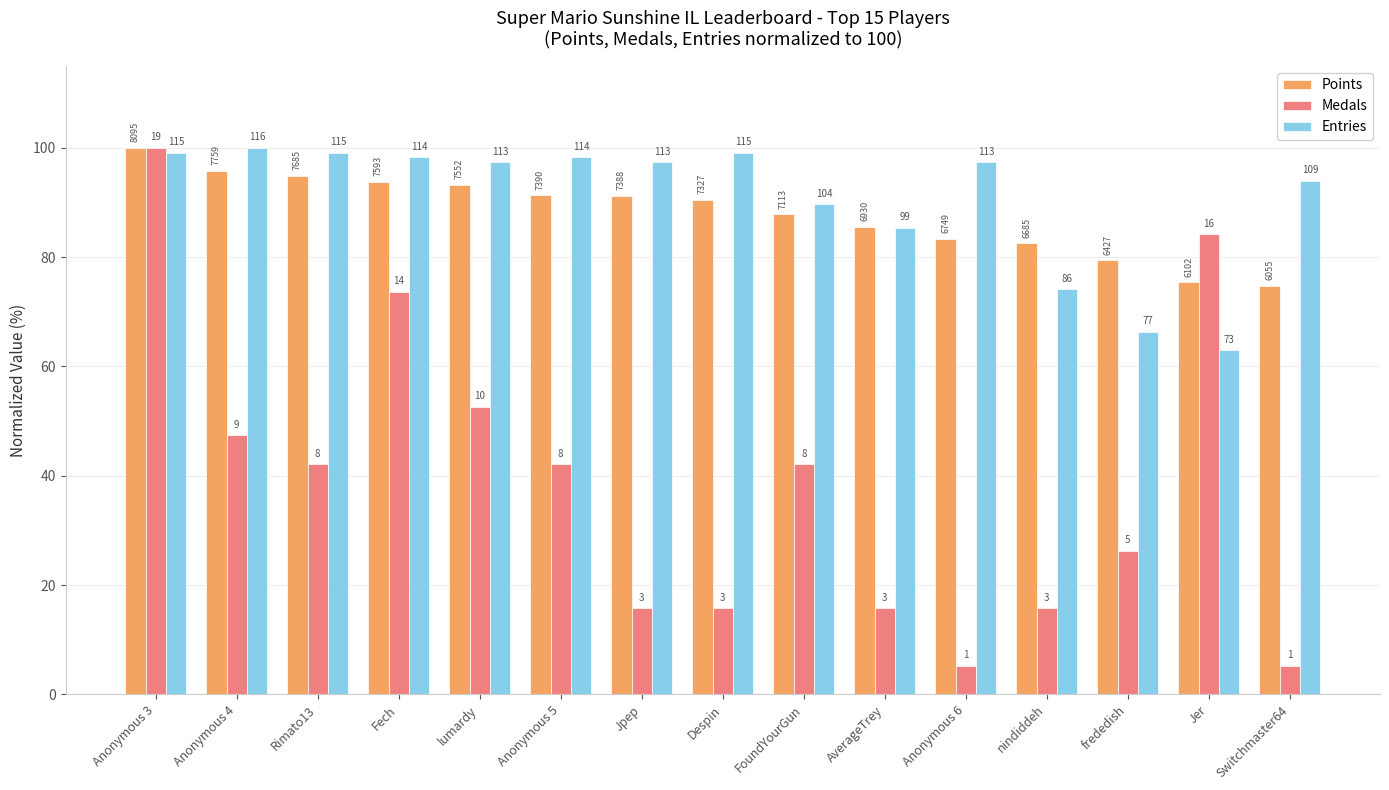

What is the value of the Medals bar at the 9th from the left?

42.1